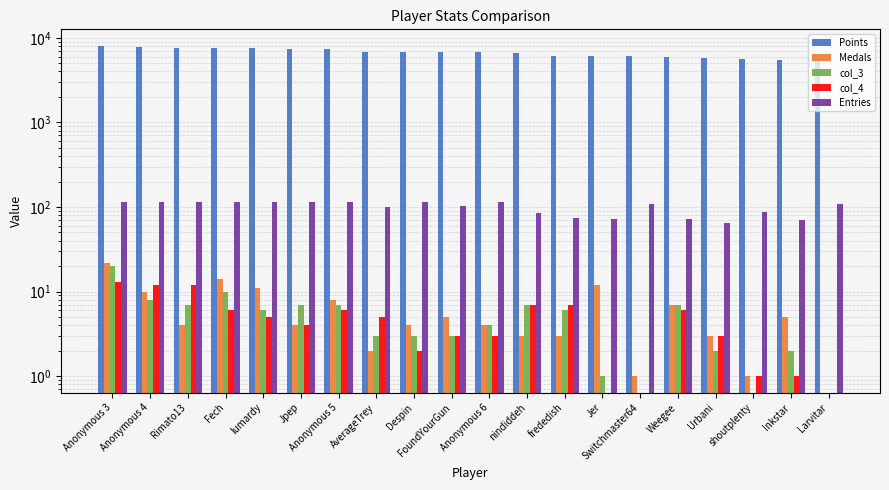

Rank the series by their maximum value, from highest to lowest.

Points, Entries, Medals, col_3, col_4